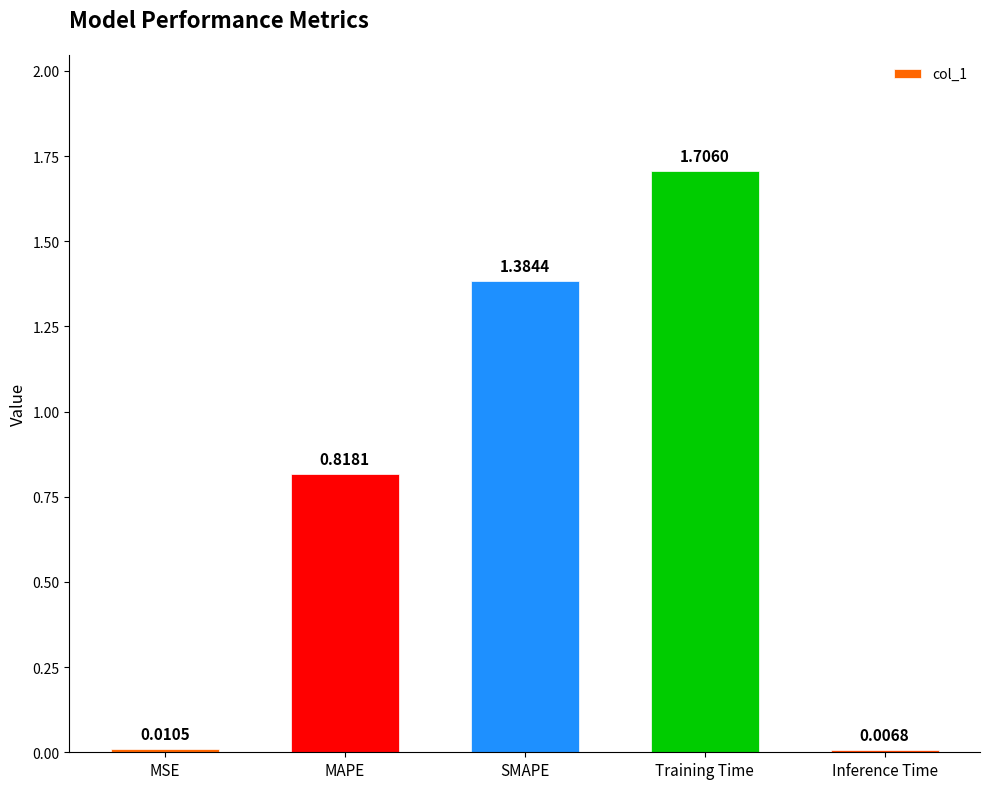

At which category does the chart reach its minimum across all series?

Inference Time